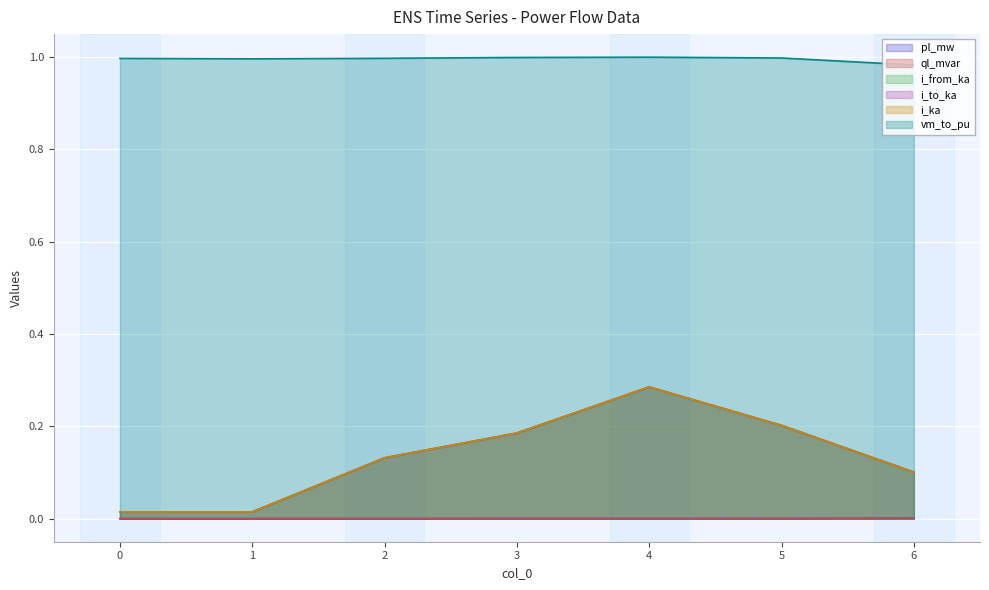

What value does the i_ka series have at 2?

0.1